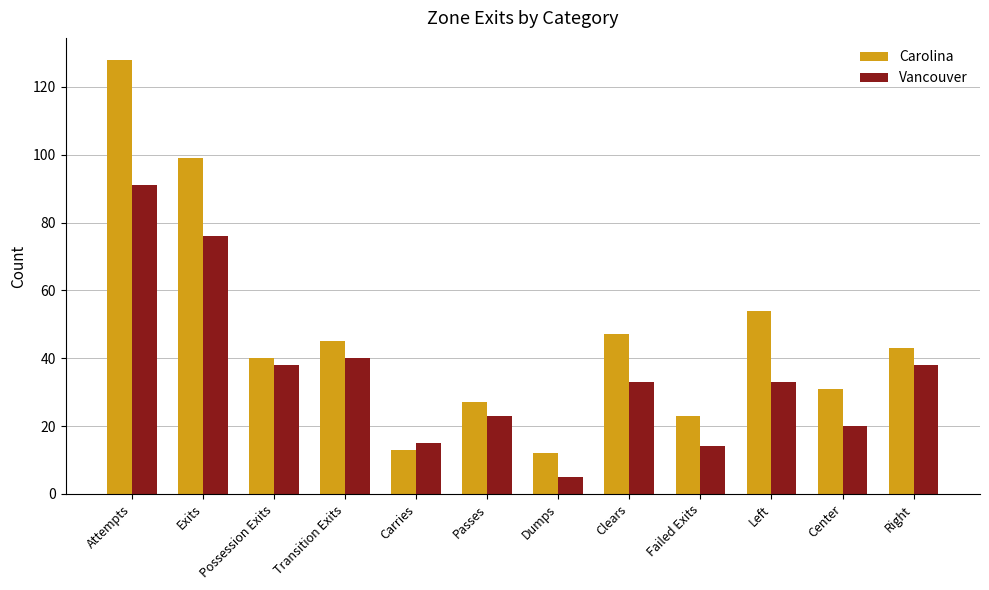

What is the difference between the maximum and second lowest values in the Carolina series?

115